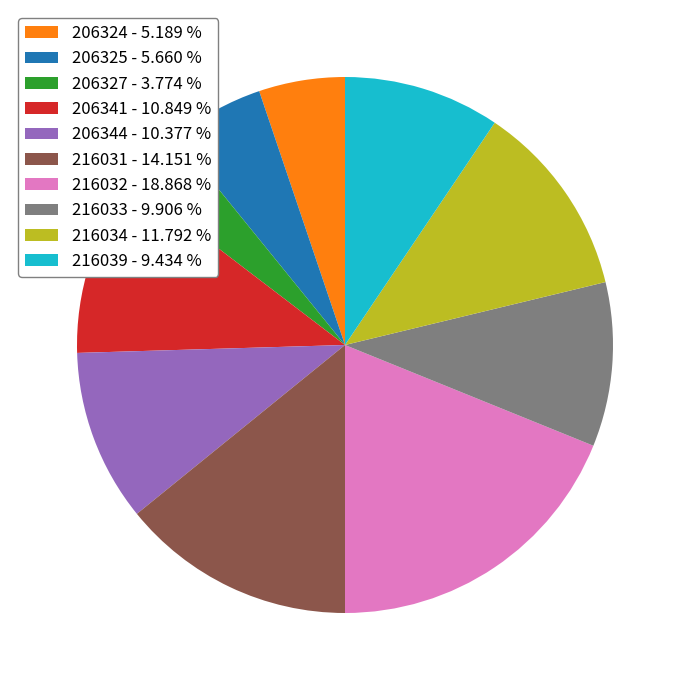

Is the sum of 206344 - 10.377 % and 216031 - 14.151 % greater than half?

No